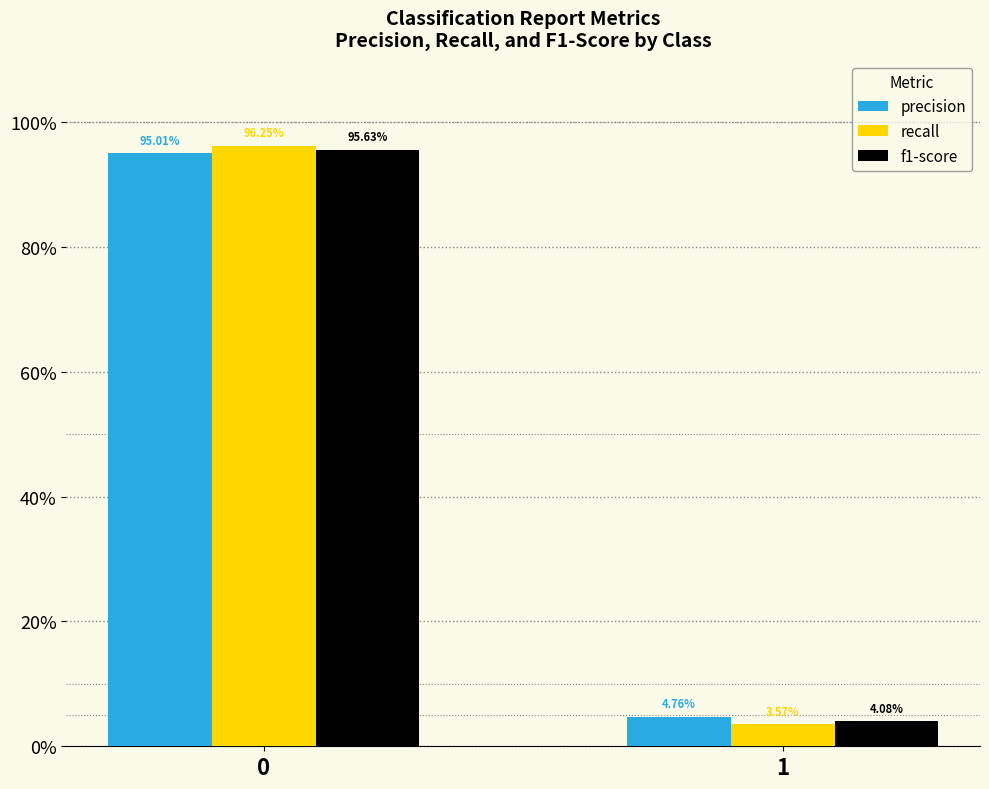

Is the value of precision at 1 greater than the value of f1-score at 0?

No